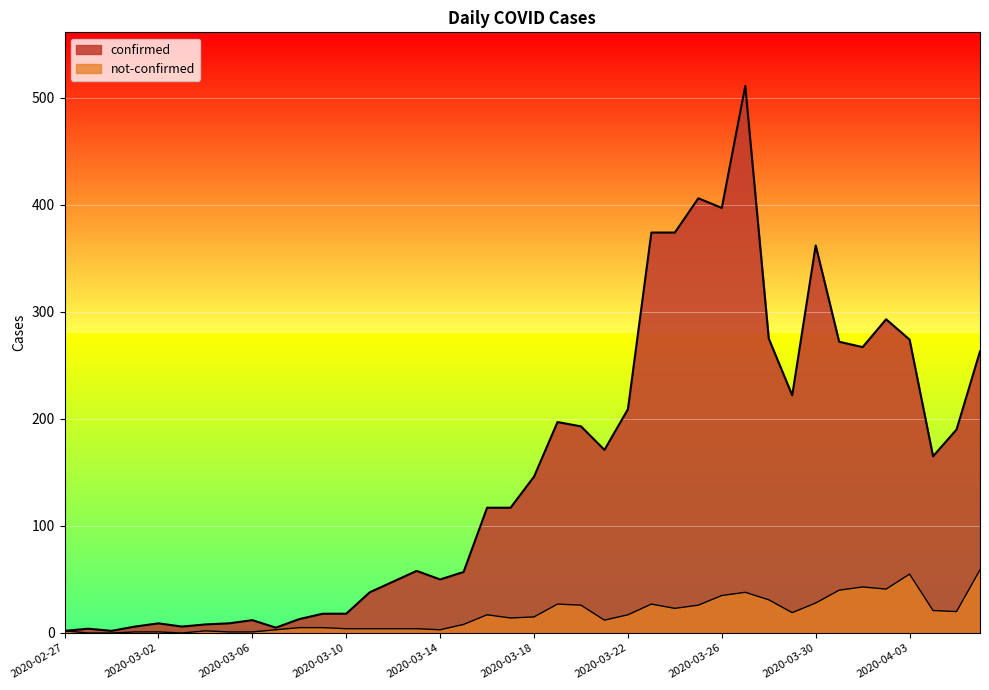

At which category is the sum across all series the highest?

2020-03-27